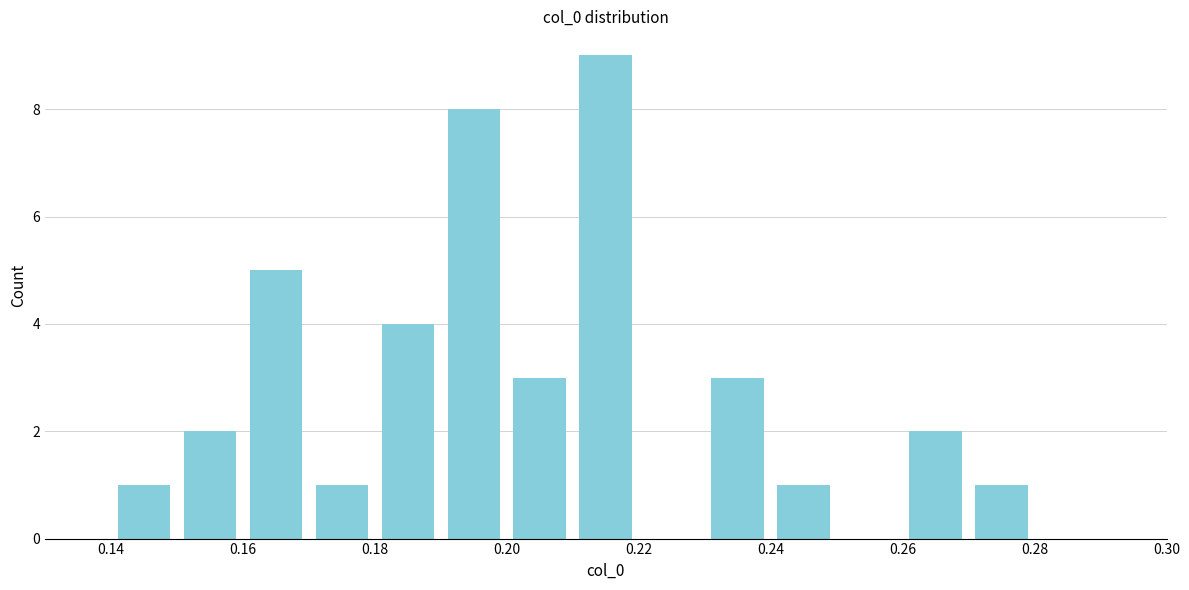

Over which range of the x-axis is the bar tallest?

0.21 to 0.22